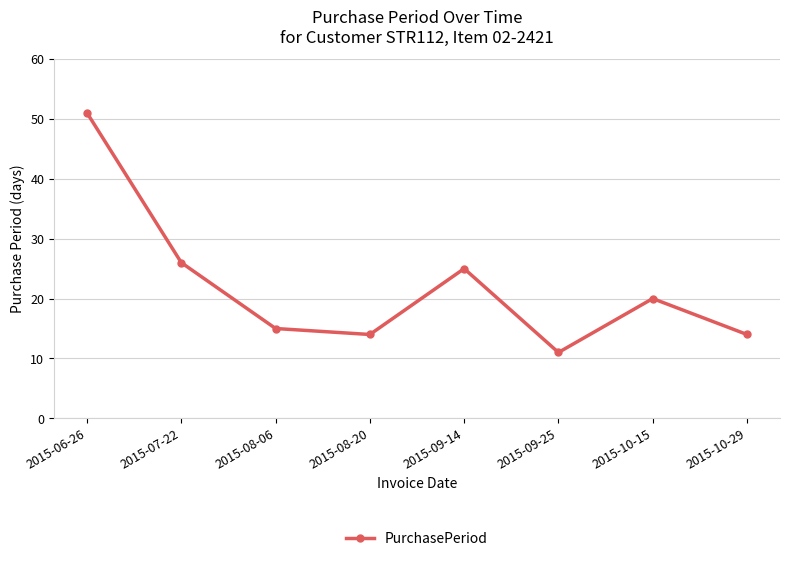

Which category has the highest value across all series?

2015-06-26